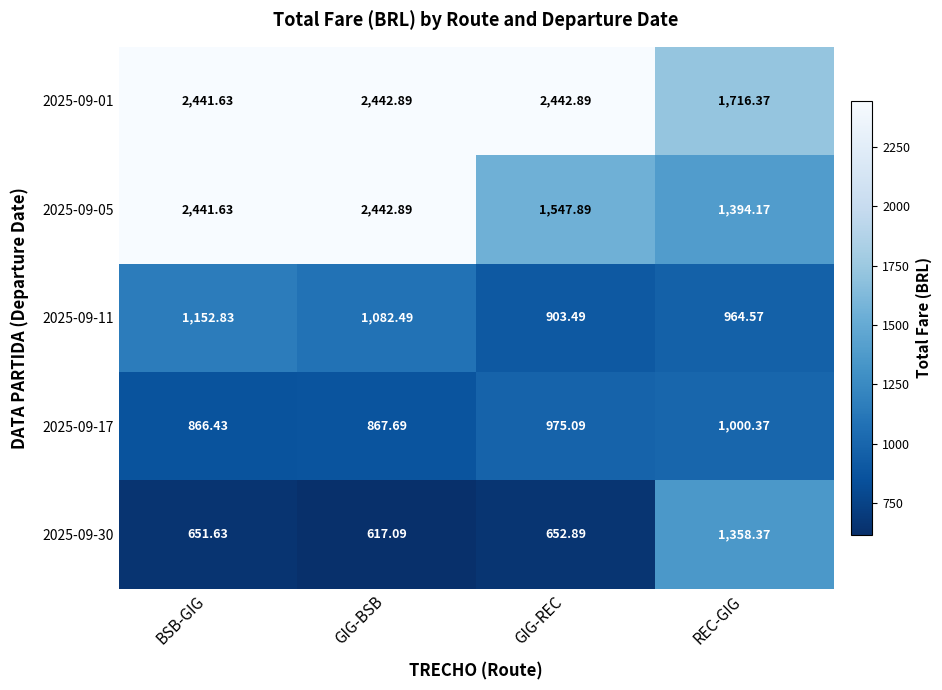

Where is 2025-09-11 nearest to the value 1028?

GIG-BSB